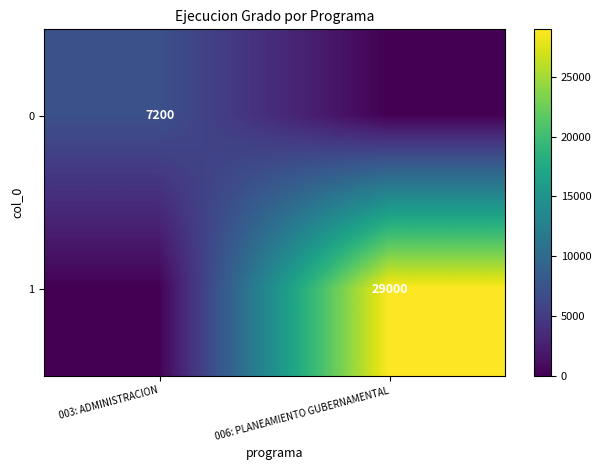

Is it true that 1 equals 51714 at 006: PLANEAMIENTO GUBERNAMENTAL?

False